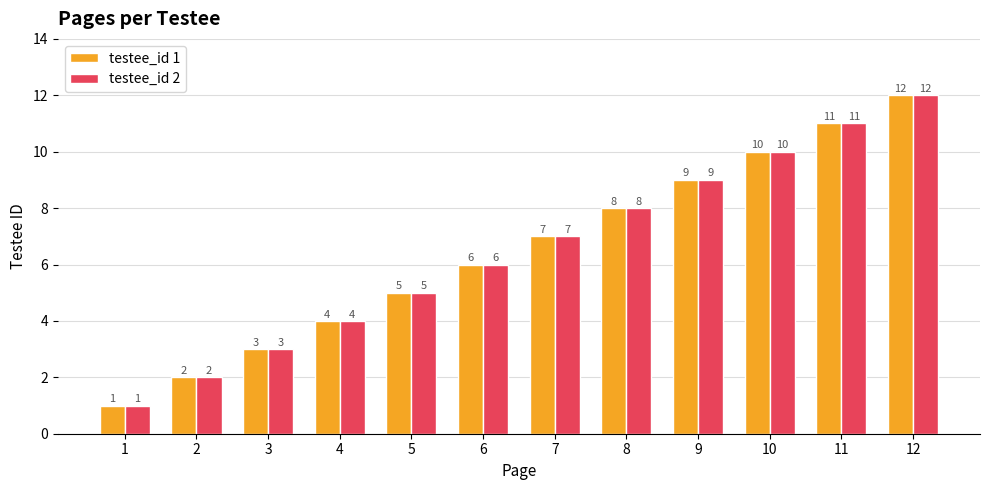

Rank the categories by testee_id 2 value from lowest to highest.

1, 2, 3, 4, 5, 6, 7, 8, 9, 10, 11, 12